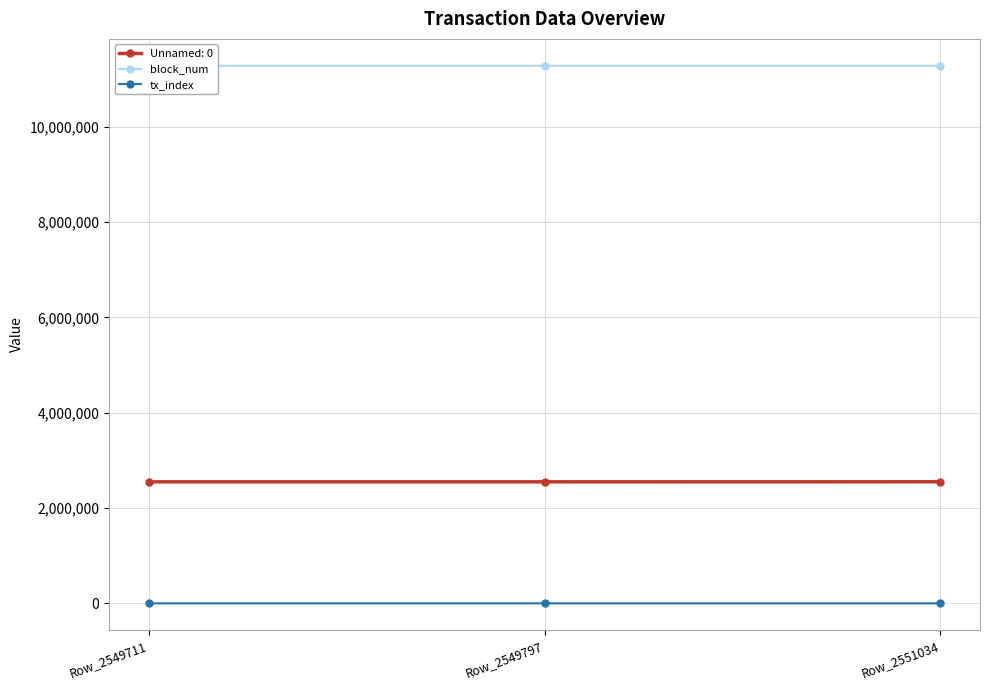

The Unnamed: 0 series shows 3978083 at Row_2549797. True or false?

False